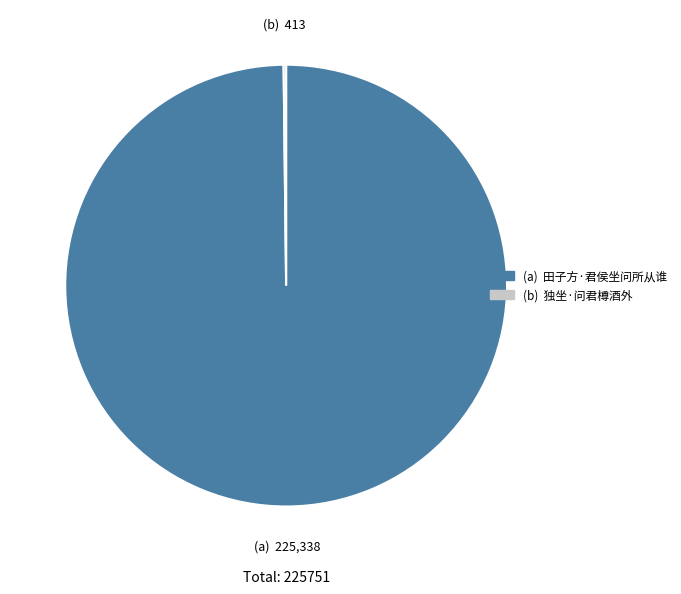

Is there a majority slice in this chart?

Yes